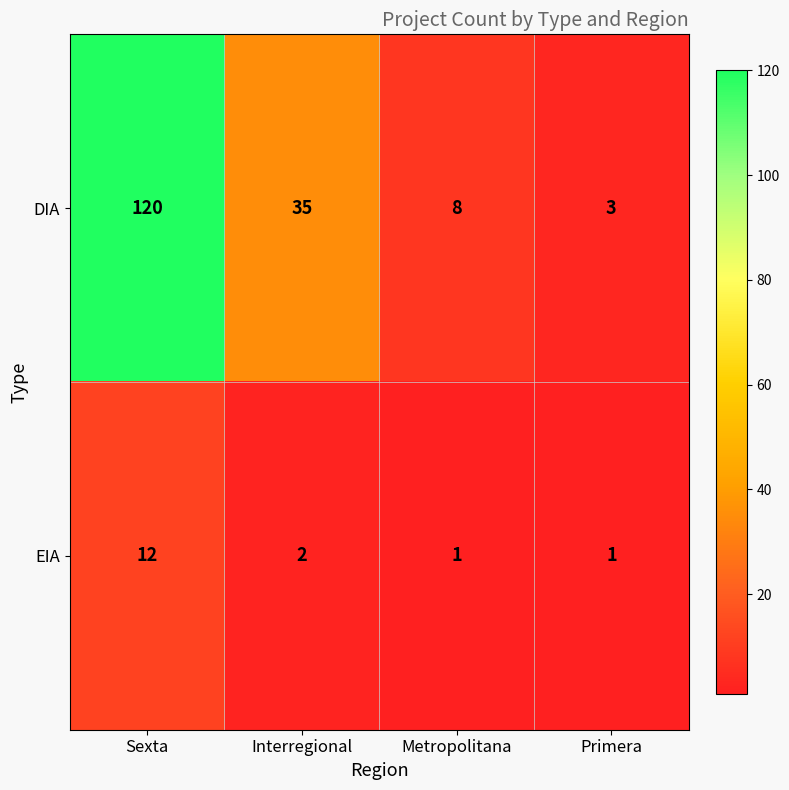

List the series in order of their overall mean, highest first.

DIA, EIA